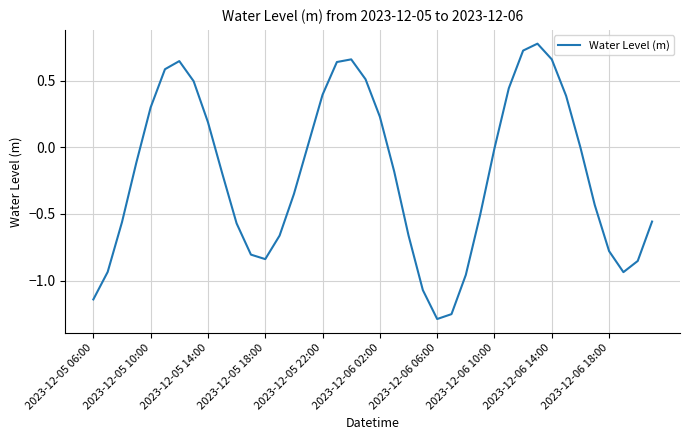

What is the difference between the maximum and minimum values?

2.1